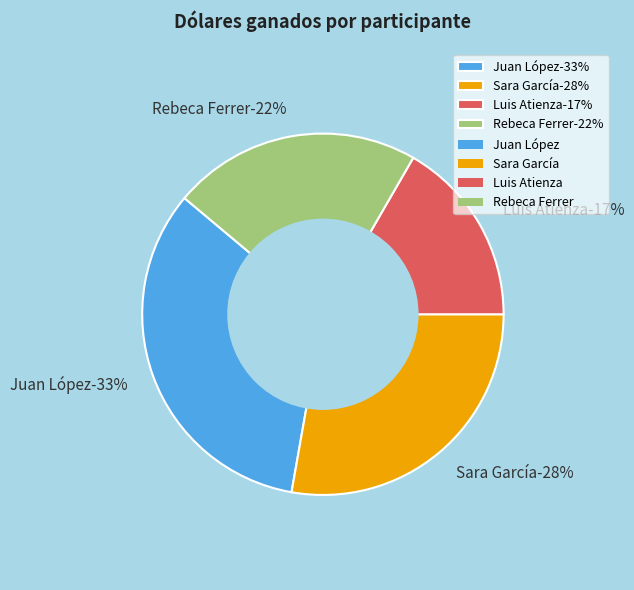

True or false: Luis Atienza accounts for 17% of the total.

True